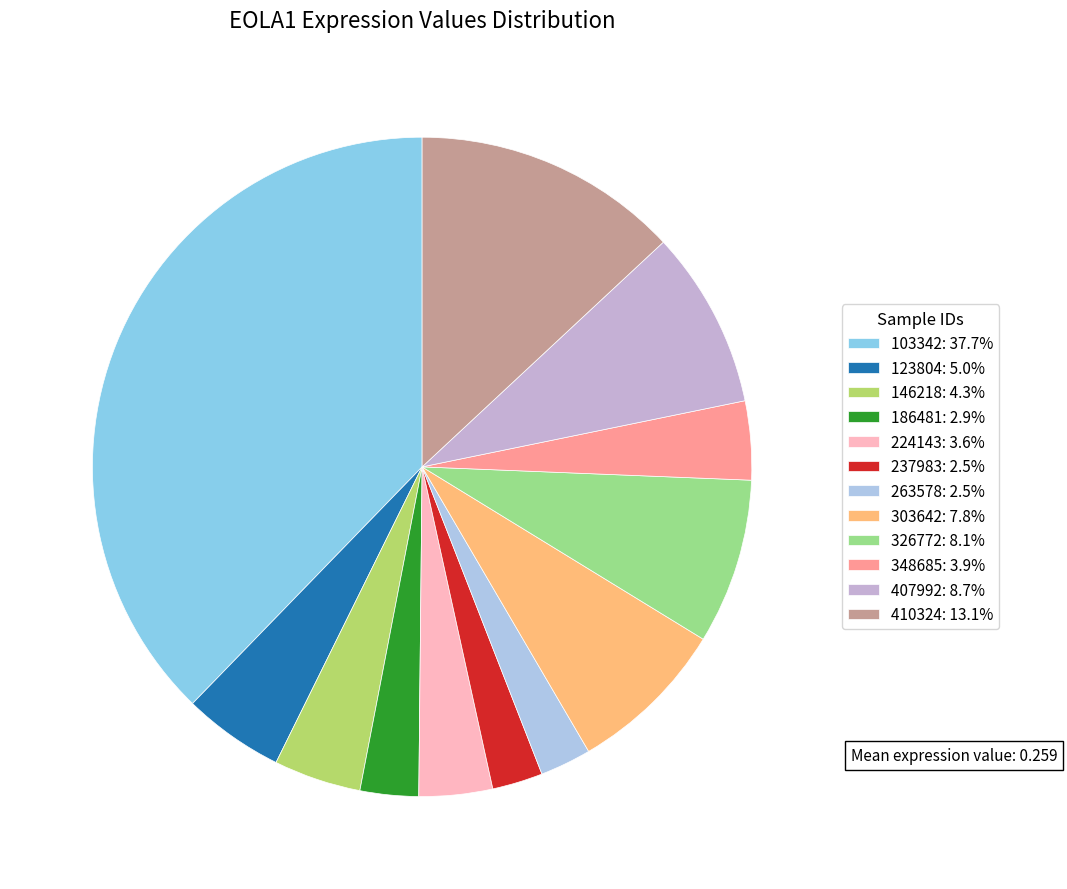

Count the number of slices in the pie.

12